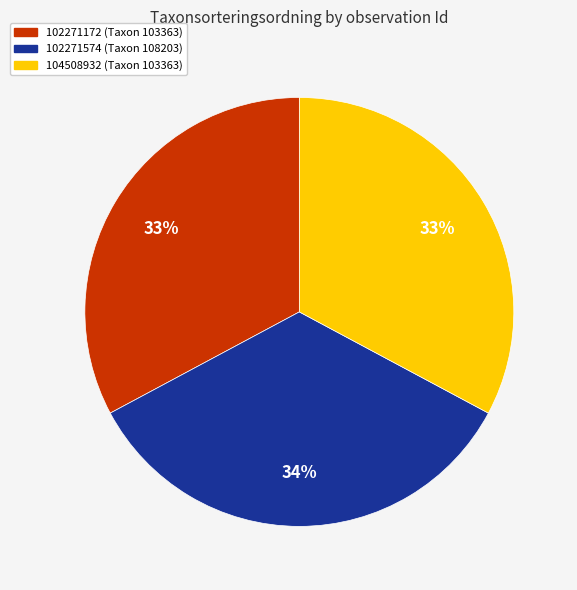

What is the largest slice in the pie chart?

102271574